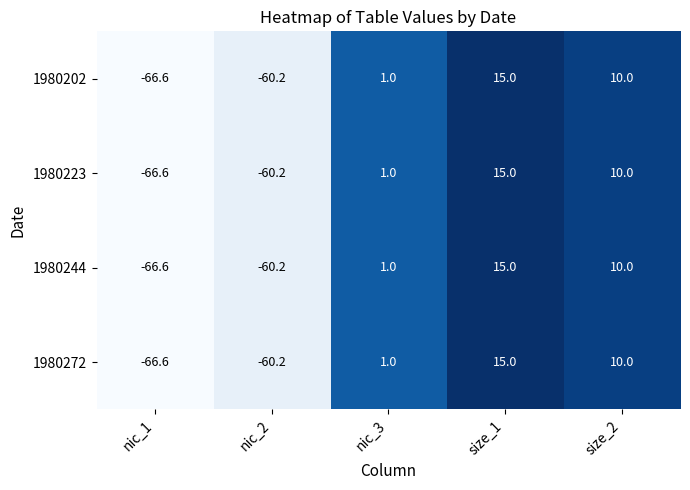

At which category is the sum across all series the highest?

size_1